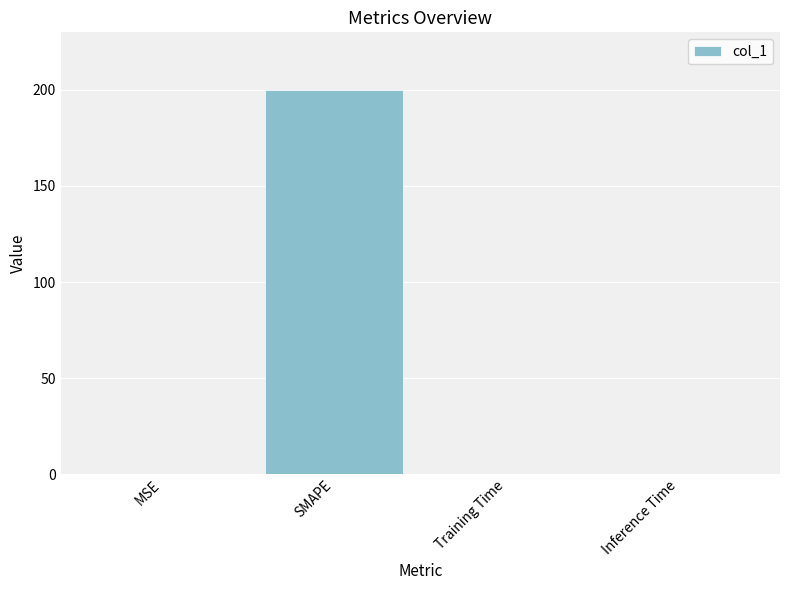

Which has a higher value, Inference Time or SMAPE?

SMAPE